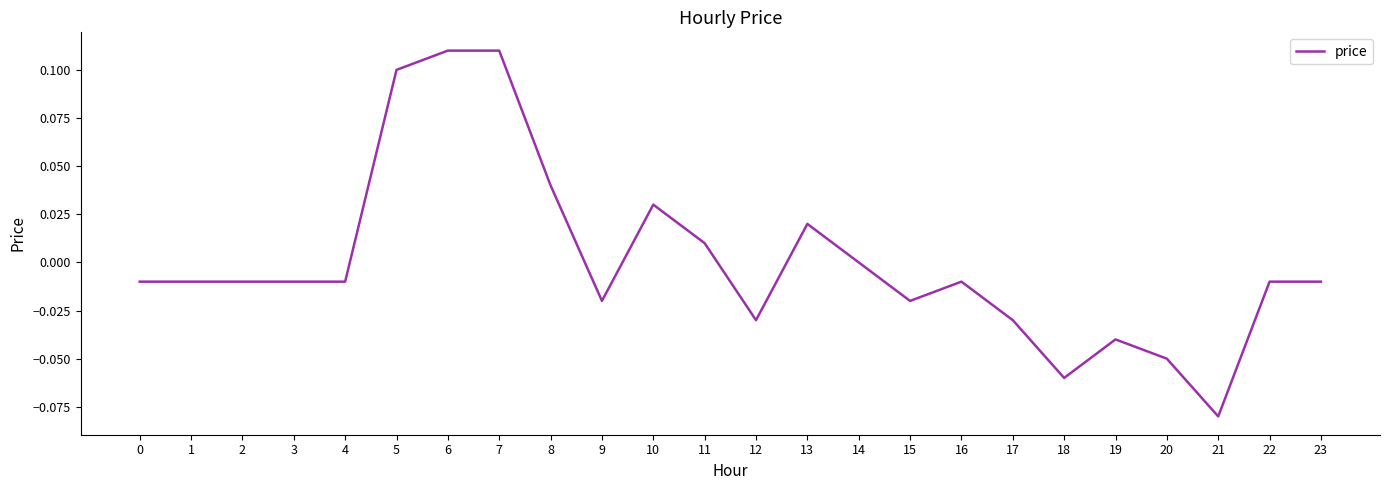

Does the chart display data point markers on the line(s)?

No